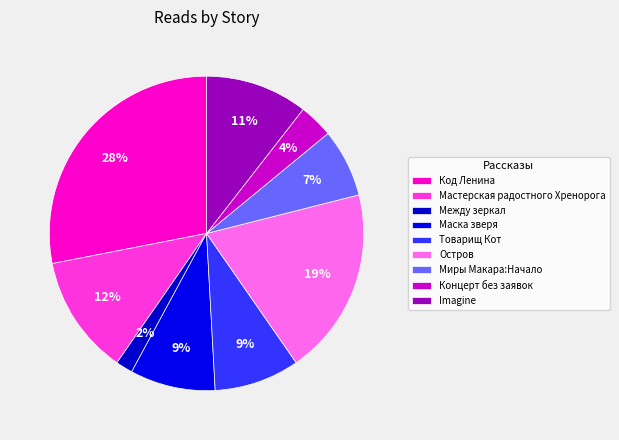

How many segments does this pie chart have?

9